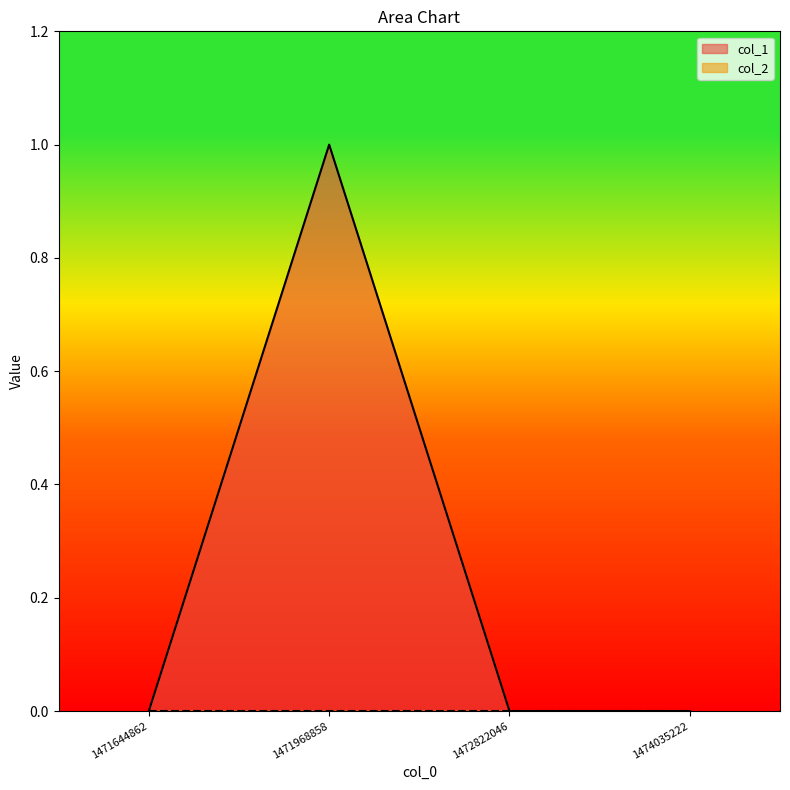

Which has a higher value, 1471644862 or 1472822046?

1471644862